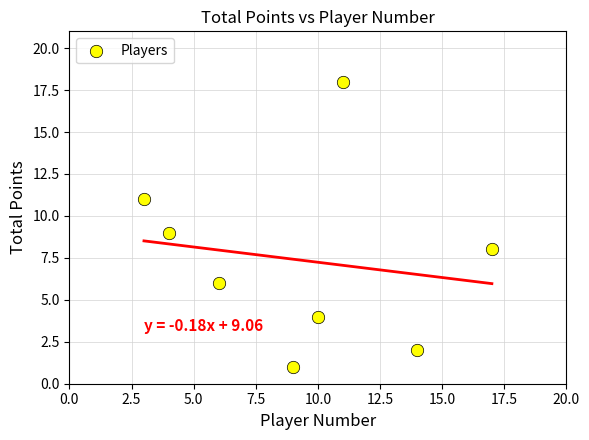

What is the average X value?

9